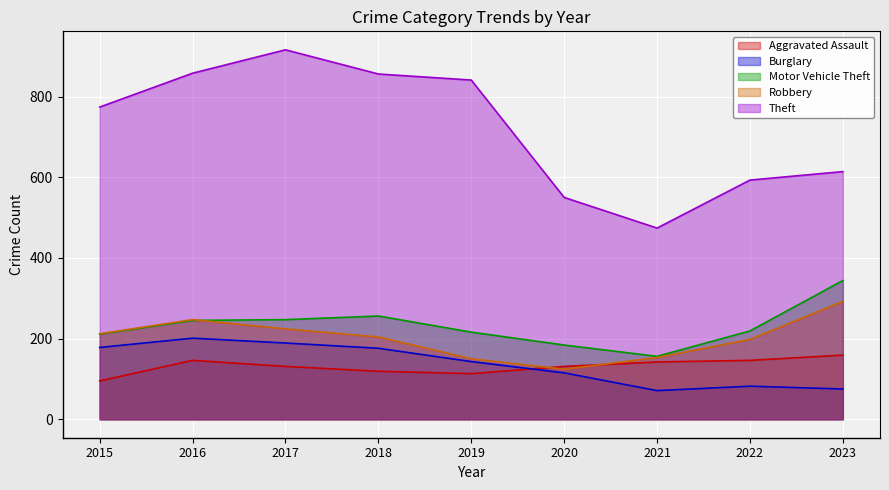

What is the sum of the Burglary values at 2022 and 2018?

258